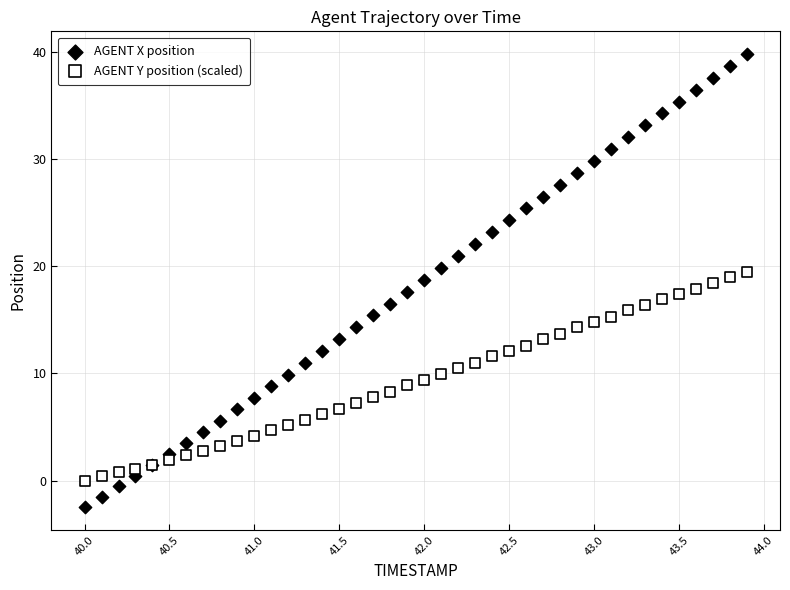

What are all the series names shown in the legend?

AGENT X position, AGENT Y position (scaled)